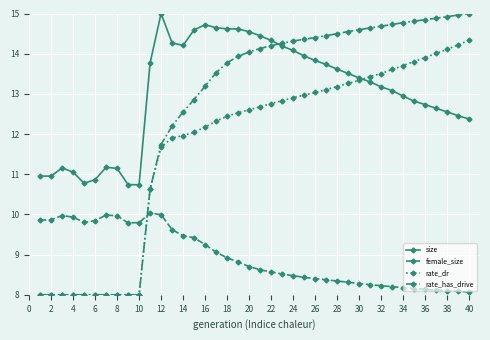

After their last crossing, which series has the higher values: female_size or rate_dr?

rate_dr